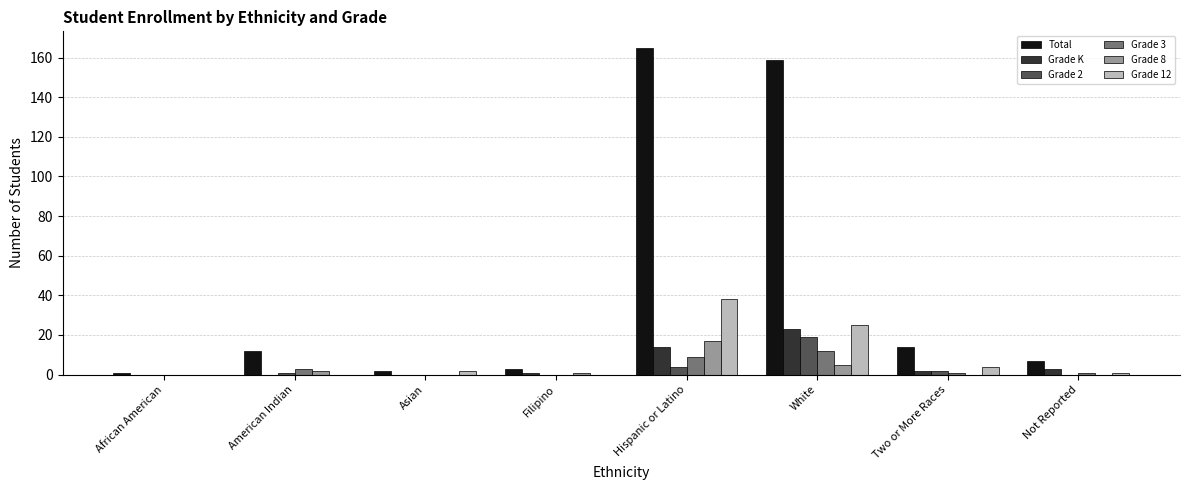

What is the sum of the Total values at Not Reported and African American?

8